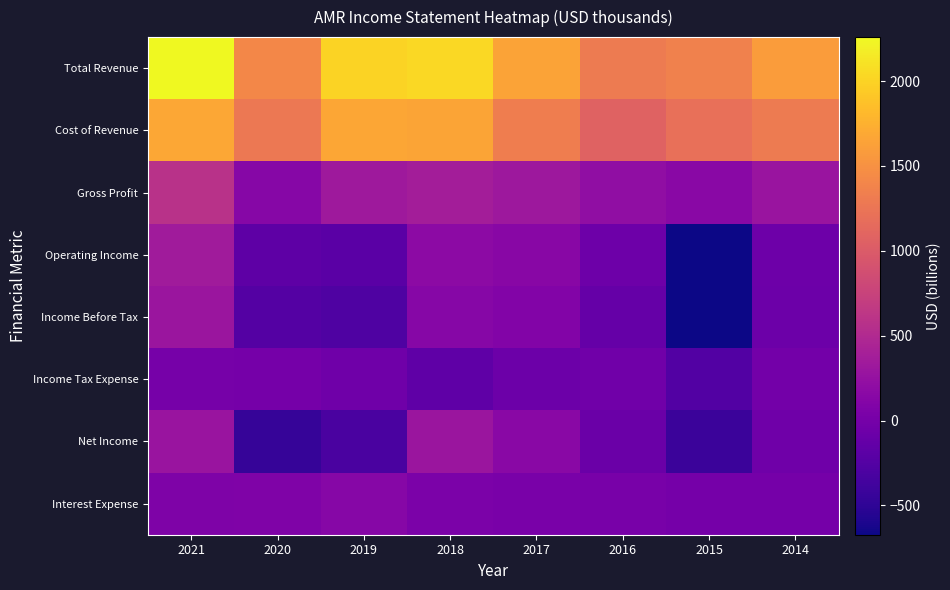

Rank the series by their maximum value, from highest to lowest.

Total Revenue, Cost of Revenue, Gross Profit, Operating Income, Net Income, Income Before Tax, Interest Expense, Income Tax Expense